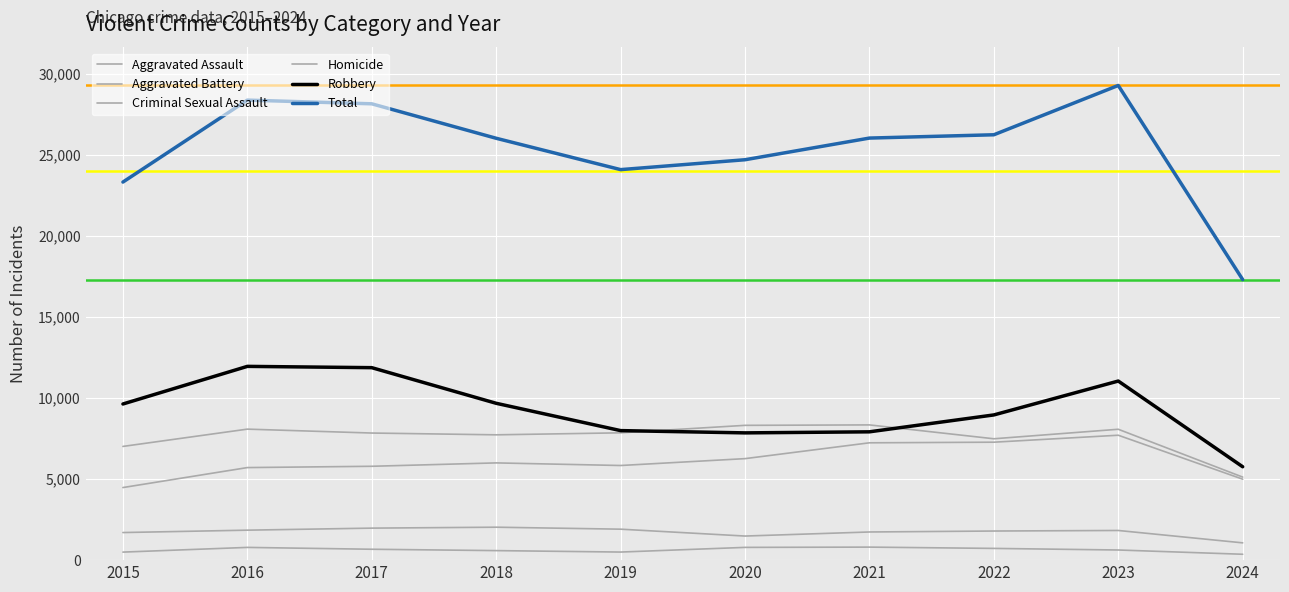

What is the spread (max minus min) of values at 2019?

23605